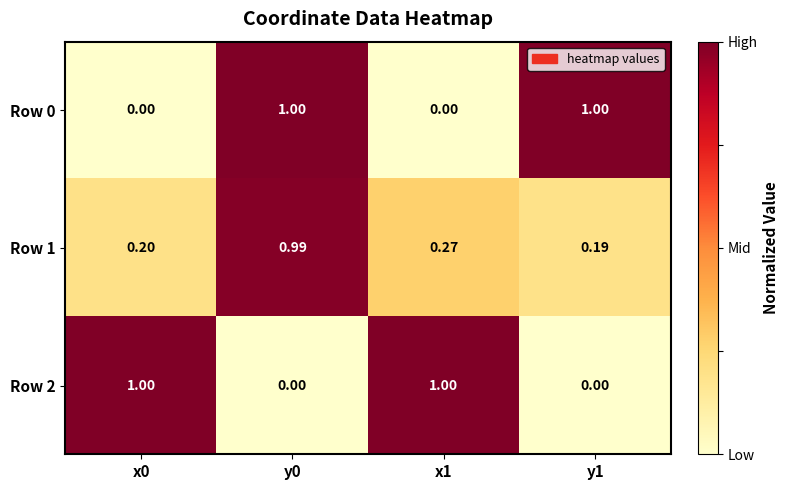

Is the value of Row 2 at x1 greater than the value of Row 1 at x0?

Yes